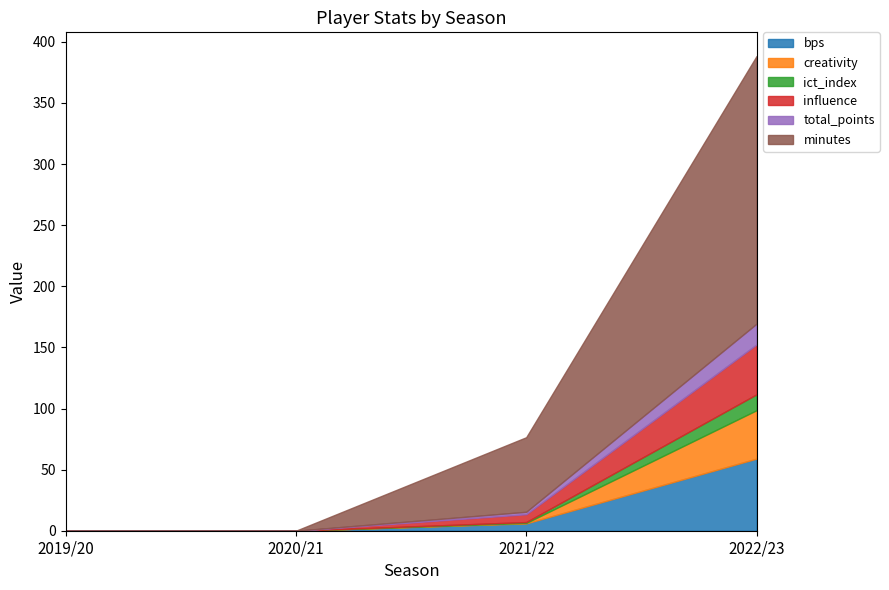

What are all the series names shown in the legend?

bps, creativity, ict_index, influence, total_points, minutes